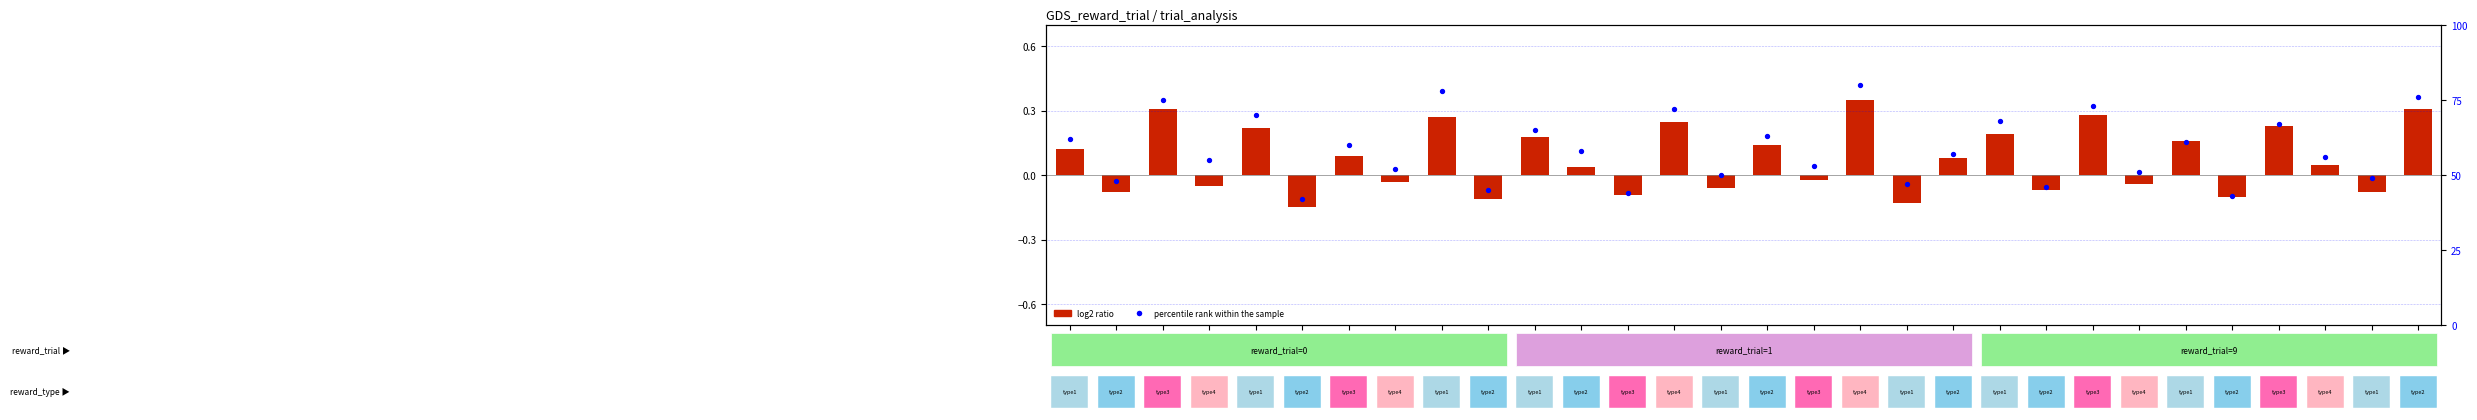

Which has a higher value, trial_13 or trial_1?

trial_13